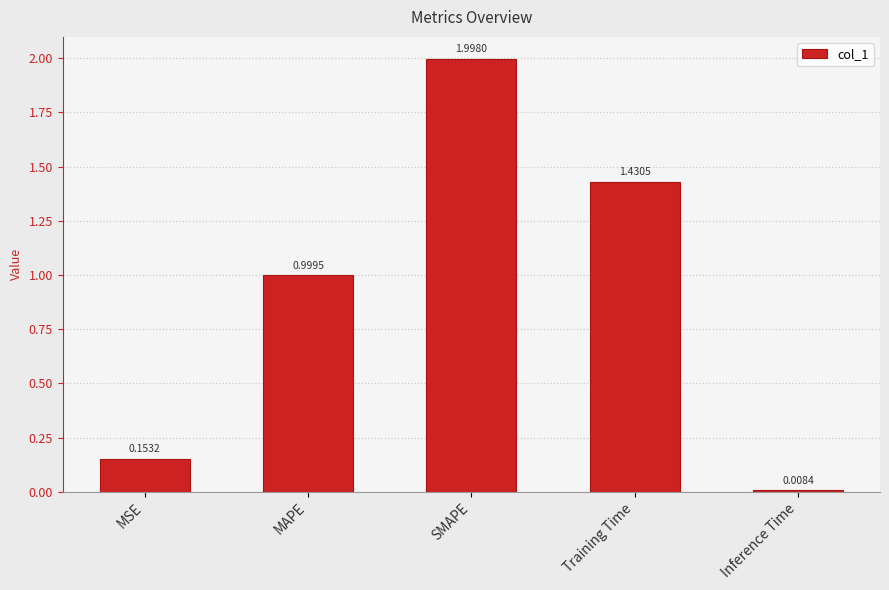

What is the difference between the second highest and second lowest values?

1.3